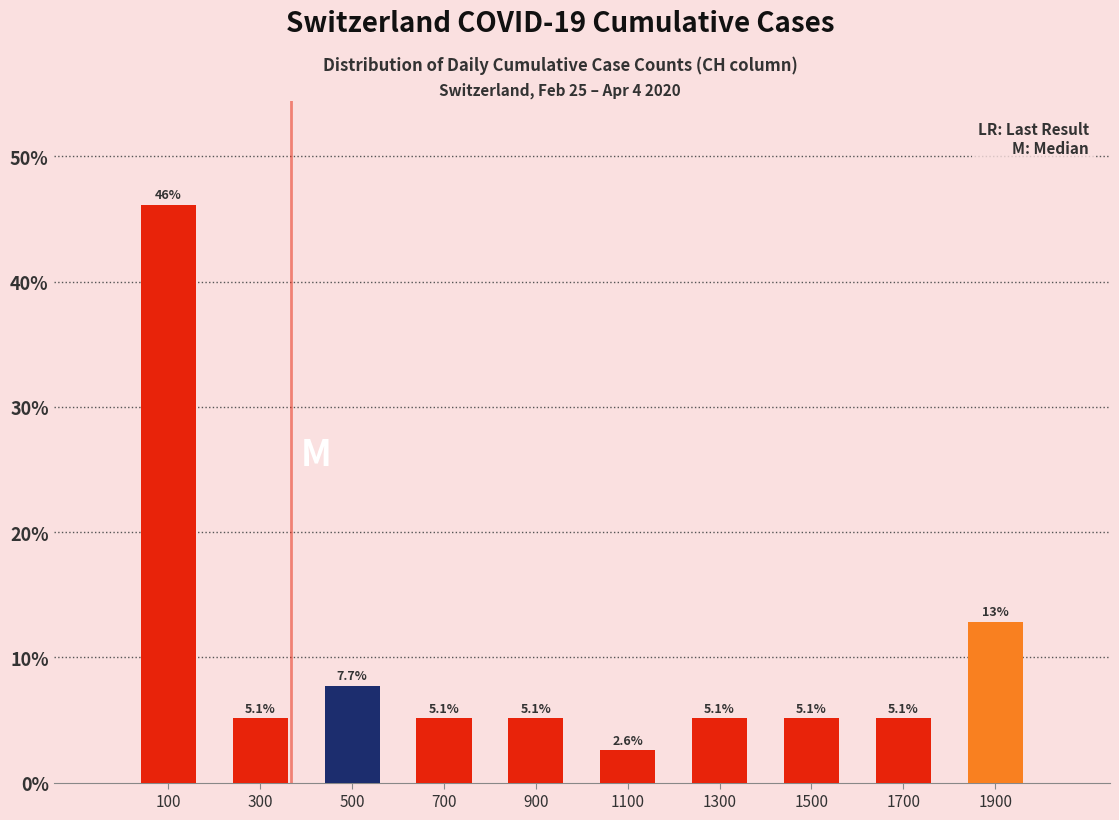

Which range on the x-axis has the tallest bar?

0 to 200